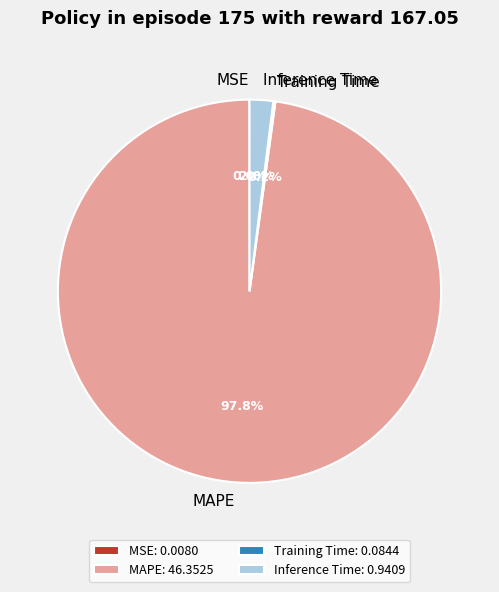

Which category has the biggest portion of the pie?

MAPE